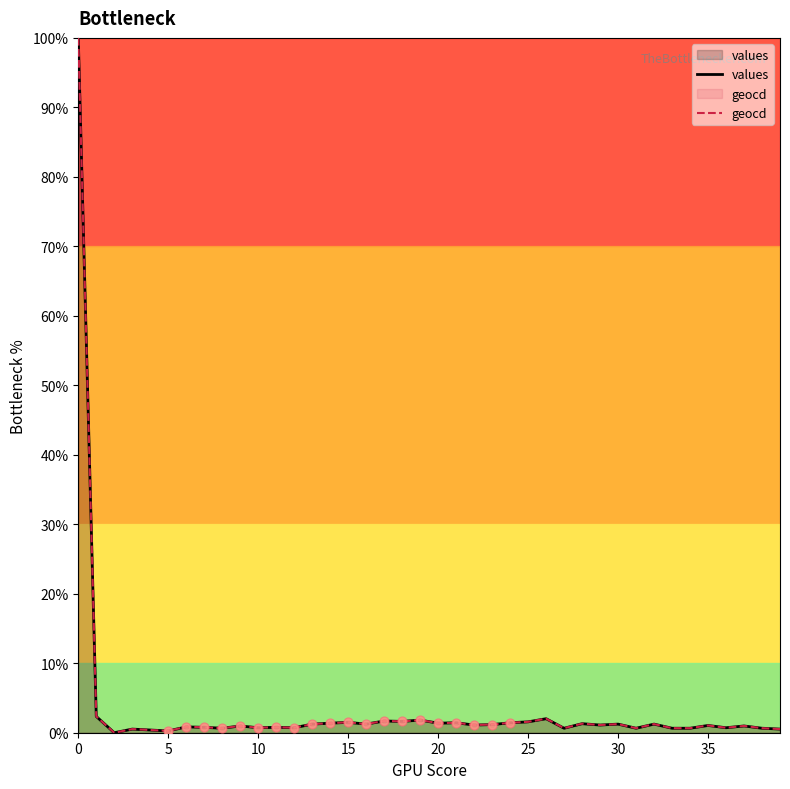

Which series contains the lowest Y value?

values